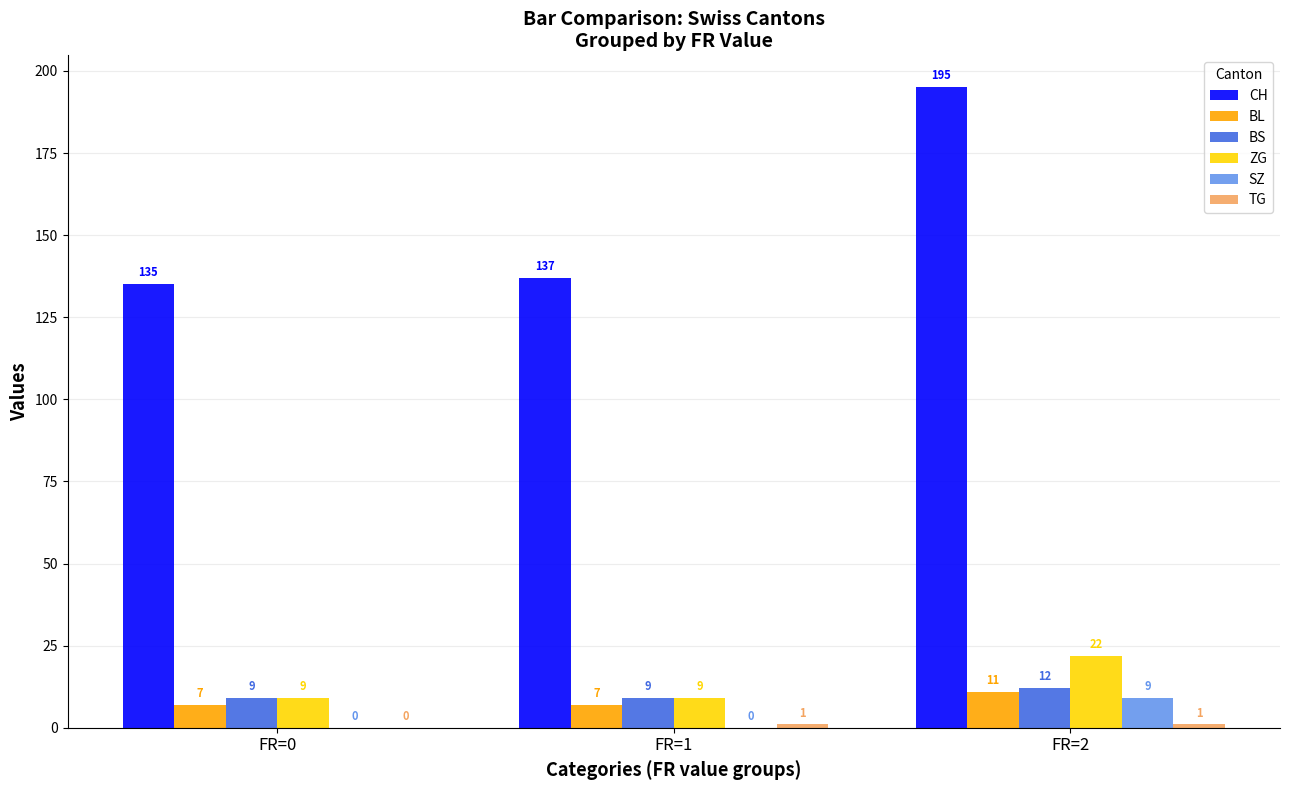

Which category has the highest value in the BS series?

FR=2